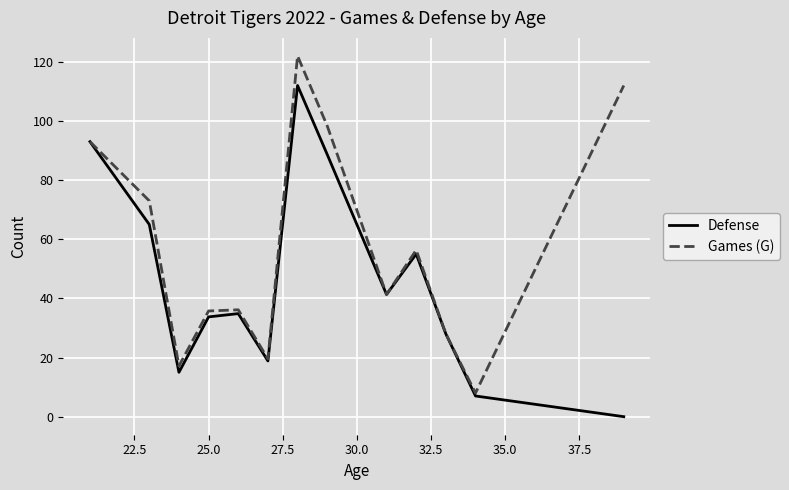

What is the maximum value shown in the chart?

122.0